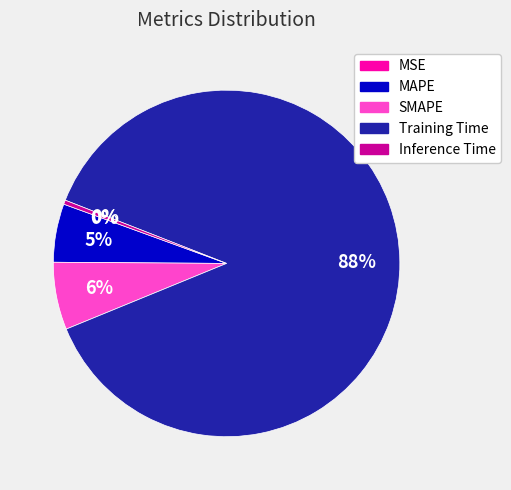

Is the sum of MAPE and SMAPE greater than half?

No